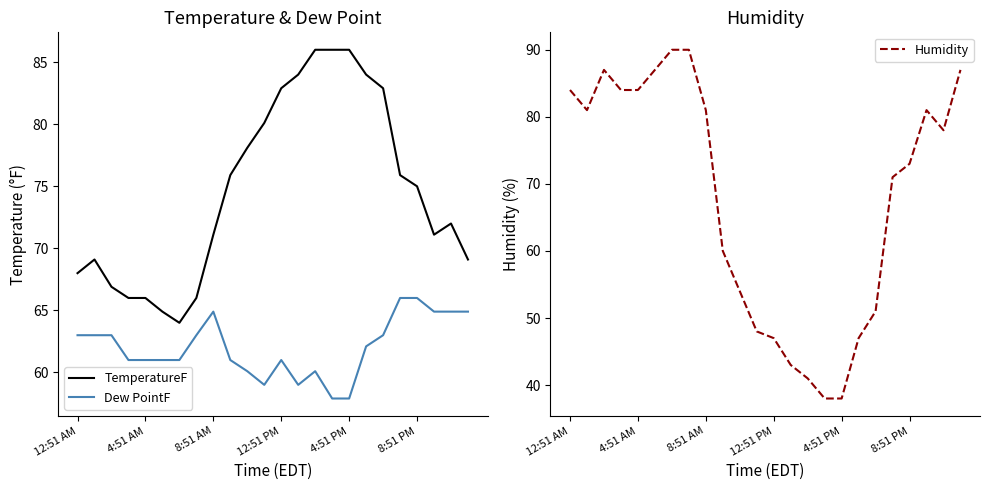

True or false: TemperatureF and Dew PointF cross at least once.

False